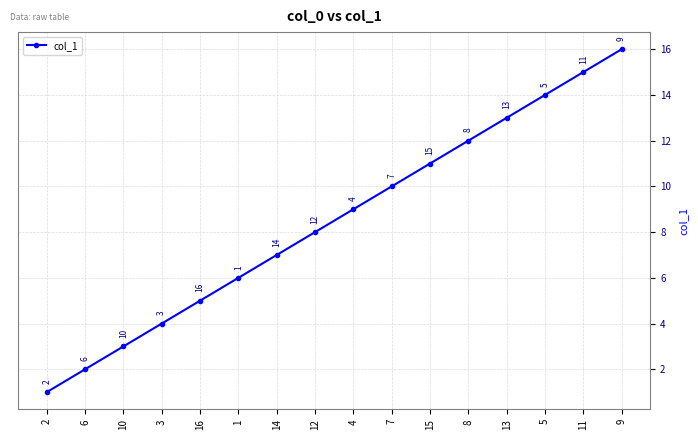

What is the sum of the values at 14 and 16?

12